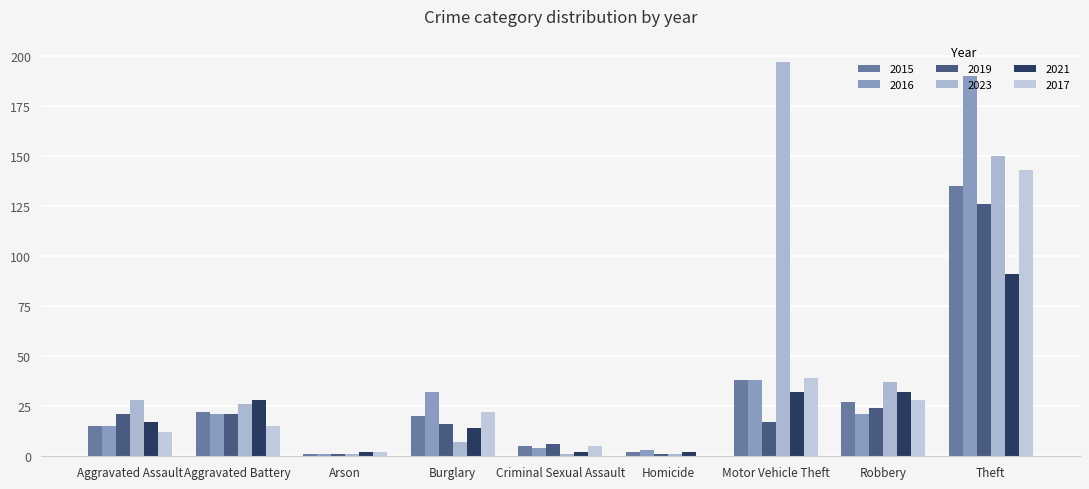

Reading left to right, extract all data points from this chart.

2015: Aggravated Assault=15	Aggravated Battery=22	Arson=1	Burglary=20	Criminal Sexual Assault=5	Homicide=2	Motor Vehicle Theft=38	Robbery=27	Theft=135
2016: Aggravated Assault=15	Aggravated Battery=21	Arson=1	Burglary=32	Criminal Sexual Assault=4	Homicide=3	Motor Vehicle Theft=38	Robbery=21	Theft=190
2019: Aggravated Assault=21	Aggravated Battery=21	Arson=1	Burglary=16	Criminal Sexual Assault=6	Homicide=1	Motor Vehicle Theft=17	Robbery=24	Theft=126
2023: Aggravated Assault=28	Aggravated Battery=26	Arson=1	Burglary=7	Criminal Sexual Assault=1	Homicide=1	Motor Vehicle Theft=197	Robbery=37	Theft=150
2021: Aggravated Assault=17	Aggravated Battery=28	Arson=2	Burglary=14	Criminal Sexual Assault=2	Homicide=2	Motor Vehicle Theft=32	Robbery=32	Theft=91
2017: Aggravated Assault=12	Aggravated Battery=15	Arson=2	Burglary=22	Criminal Sexual Assault=5	Homicide=0	Motor Vehicle Theft=39	Robbery=28	Theft=143